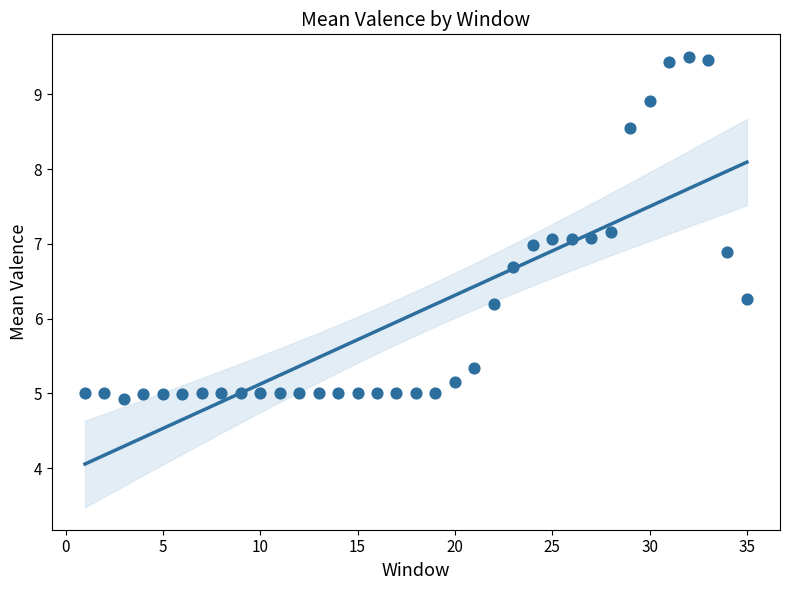

What is the range of X values (max minus min)?

34.0